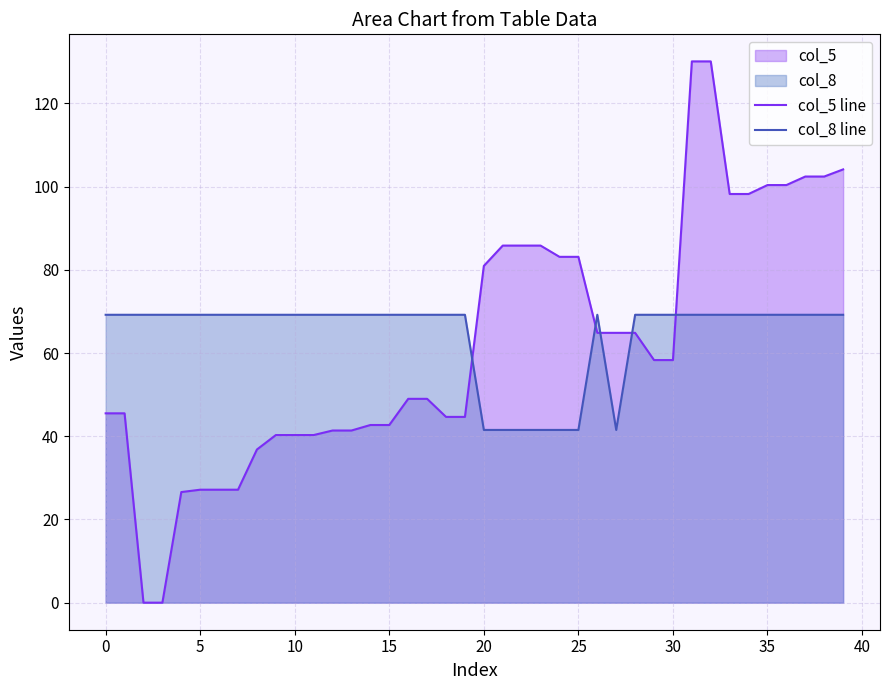

What is the label of the 26th point from the left?

25